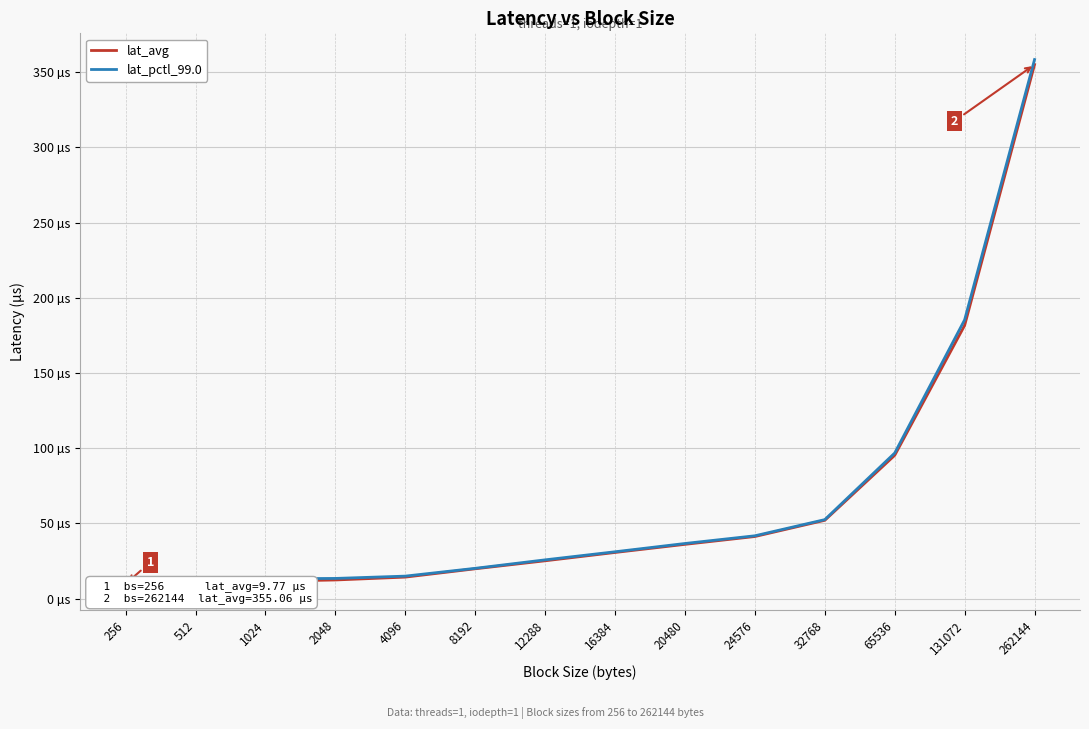

Read the lat_pctl_99.0 value at 8192.

20.1